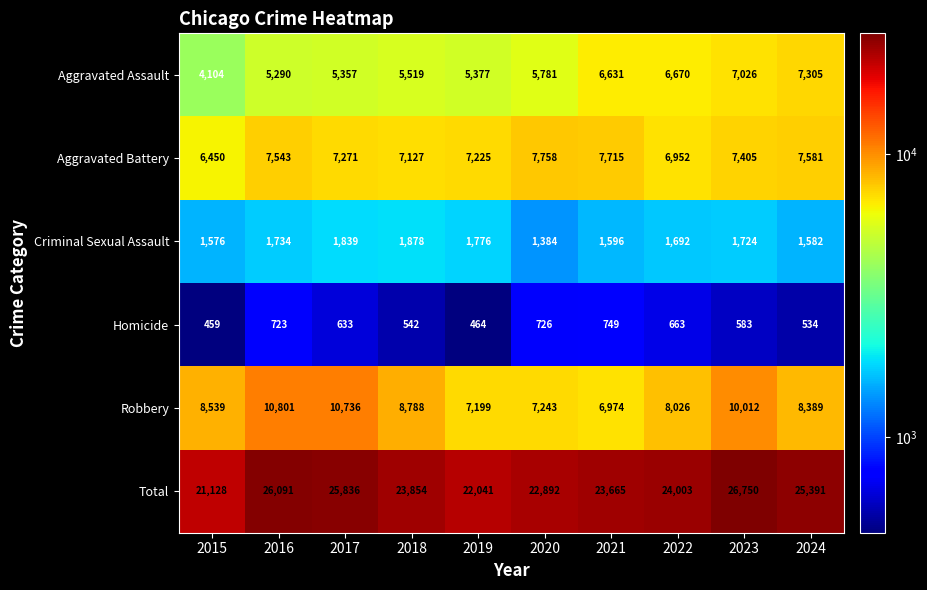

What is the total value across all series at 2022?

48006